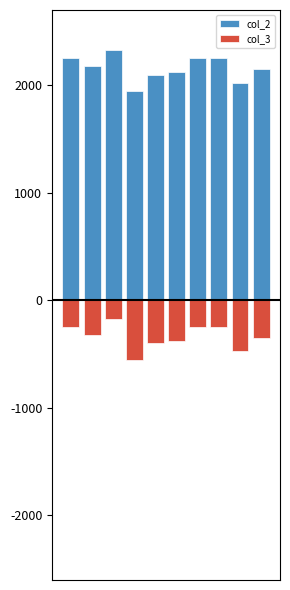

At 9, list the series in order from largest to smallest.

col_2, col_3